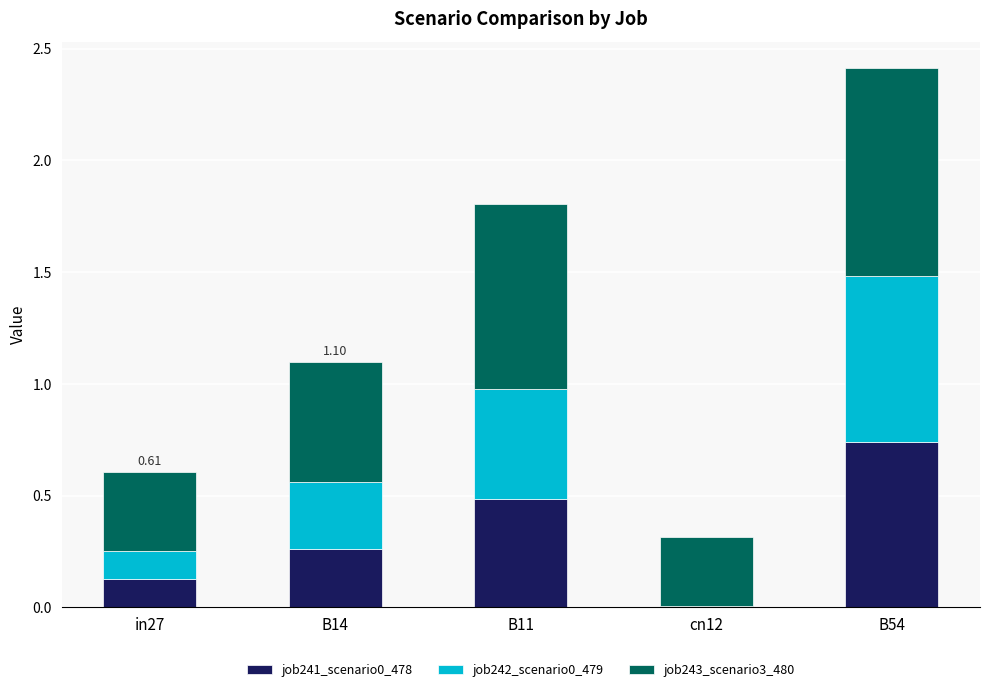

At which category is the sum across all series the highest?

B54